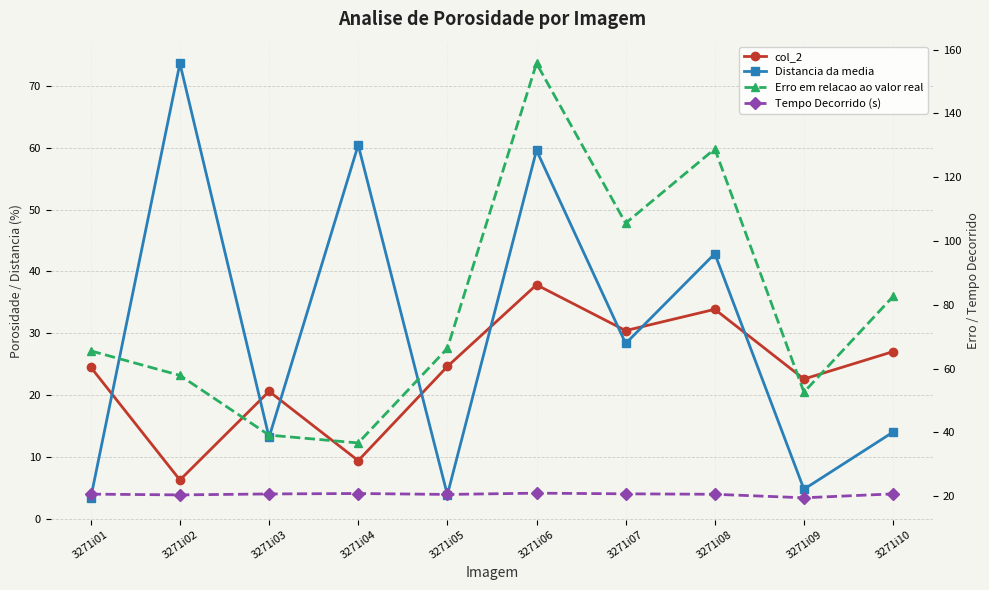

How many lines are shown in the chart?

4